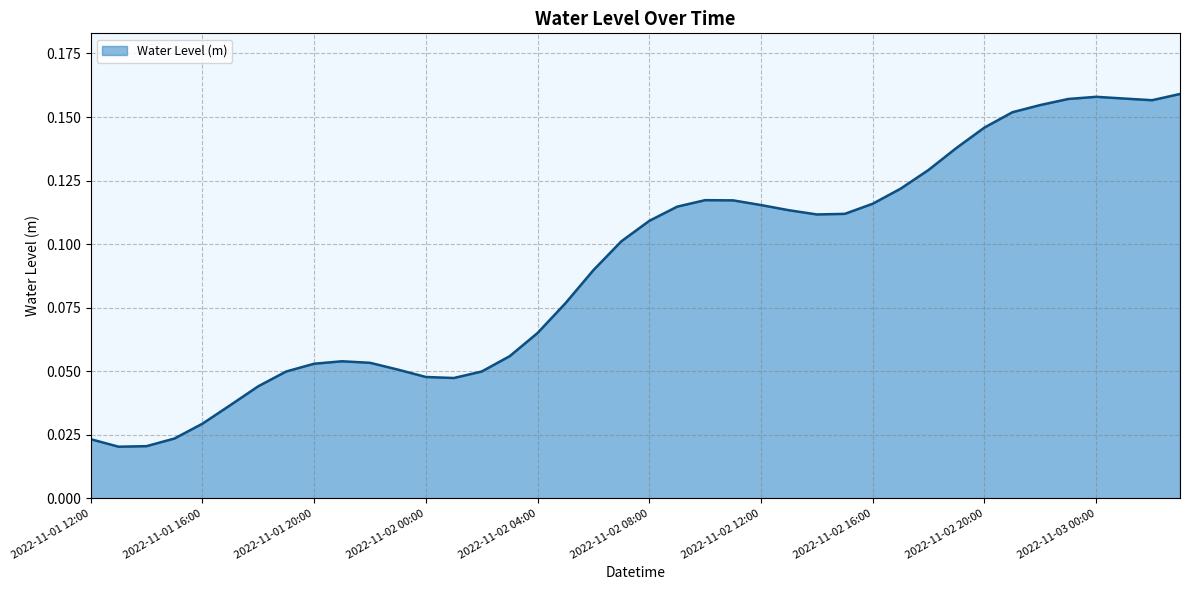

Rank the categories by value from highest to lowest.

2022-11-03 03:00, 2022-11-03 00:00, 2022-11-03 01:00, 2022-11-02 23:00, 2022-11-03 02:00, 2022-11-02 22:00, 2022-11-02 21:00, 2022-11-02 20:00, 2022-11-02 19:00, 2022-11-02 18:00, 2022-11-02 17:00, 2022-11-02 10:00, 2022-11-02 11:00, 2022-11-02 16:00, 2022-11-02 12:00, 2022-11-02 09:00, 2022-11-02 13:00, 2022-11-02 15:00, 2022-11-02 14:00, 2022-11-02 08:00, 2022-11-02 07:00, 2022-11-02 06:00, 2022-11-02 05:00, 2022-11-02 04:00, 2022-11-02 03:00, 2022-11-01 21:00, 2022-11-01 22:00, 2022-11-01 20:00, 2022-11-01 23:00, 2022-11-01 19:00, 2022-11-02 02:00, 2022-11-02 00:00, 2022-11-02 01:00, 2022-11-01 18:00, 2022-11-01 17:00, 2022-11-01 16:00, 2022-11-01 15:00, 2022-11-01 12:00, 2022-11-01 14:00, 2022-11-01 13:00